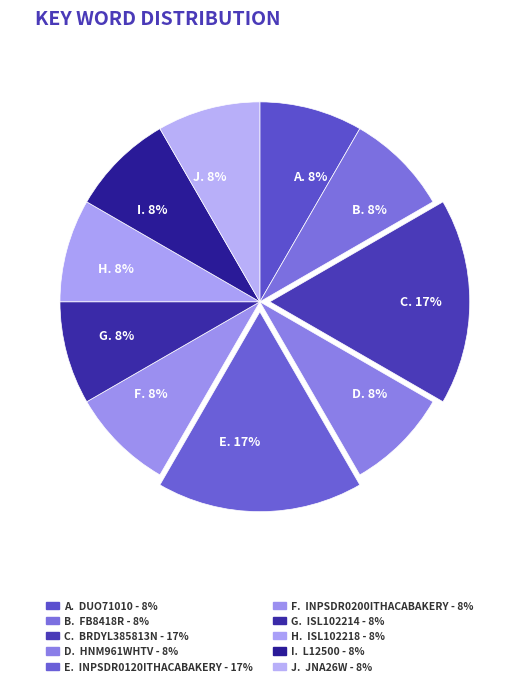

Does any single category account for the majority?

No